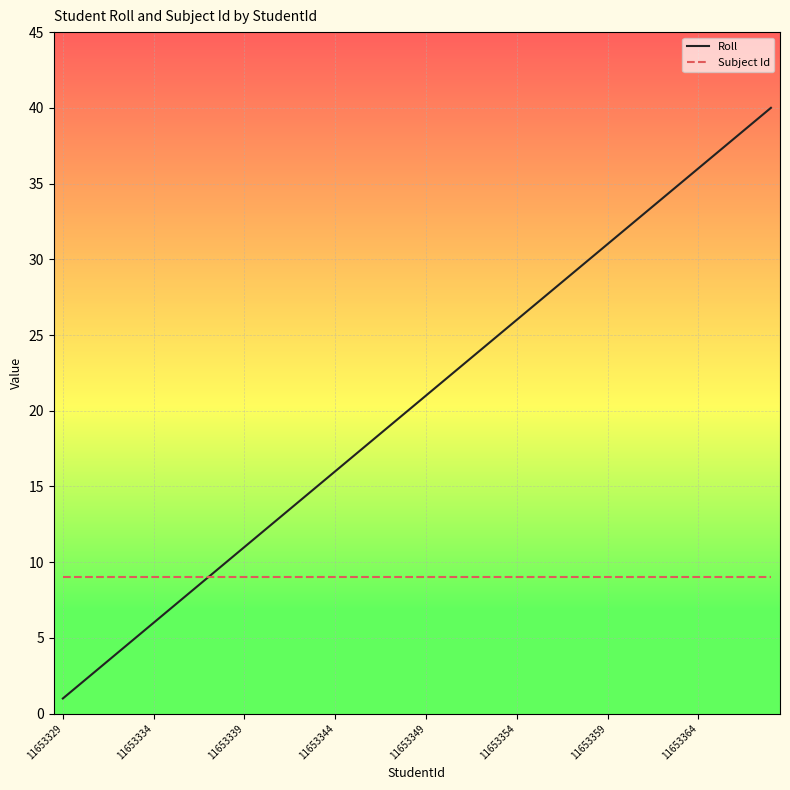

What is the highest value of the Roll series?

40